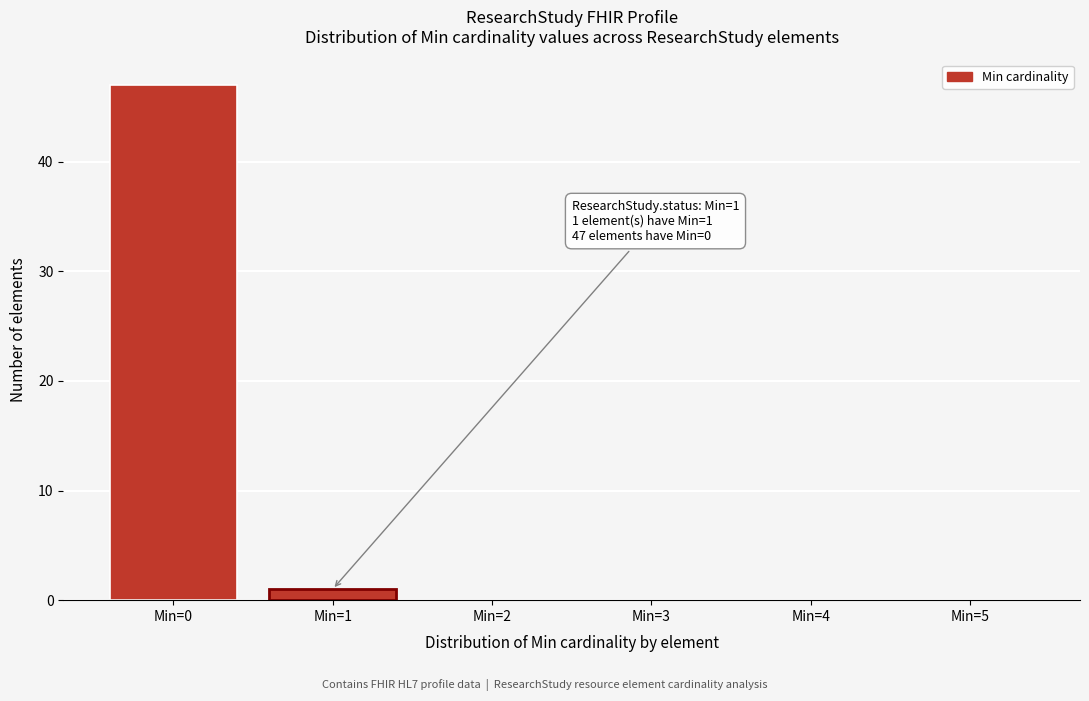

Reading left to right, extract all data points from this chart.

Min=0=47	Min=1=1	Min=2=0	Min=3=0	Min=4=0	Min=5=0